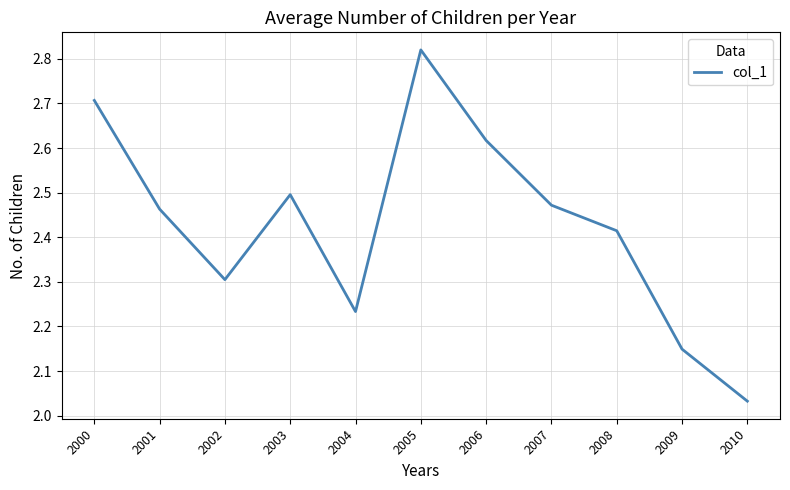

At which category does the chart reach its minimum across all series?

2010